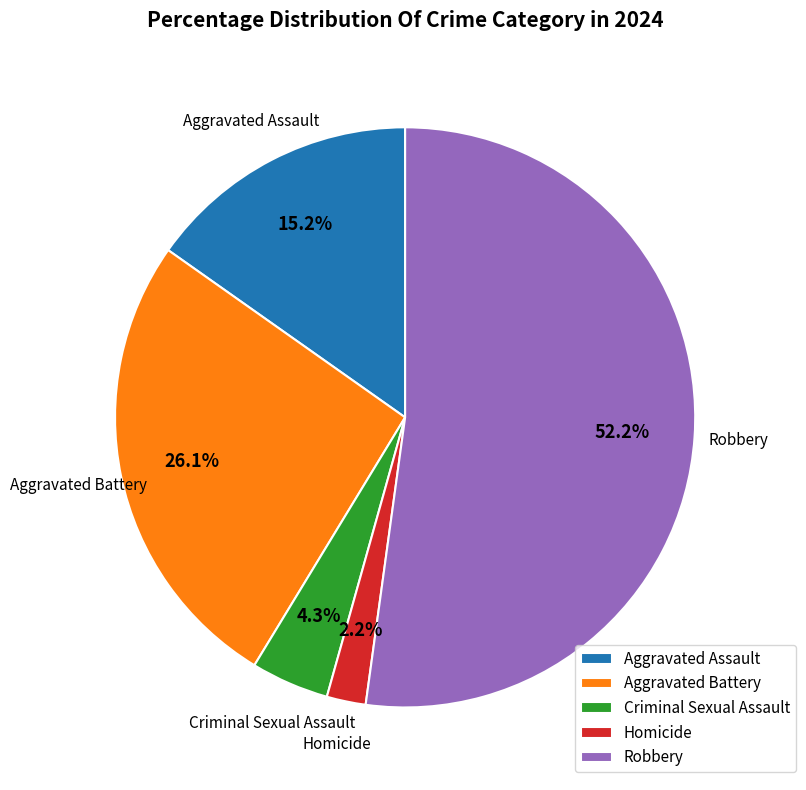

To the nearest percent, what portion does Aggravated Assault represent?

15%